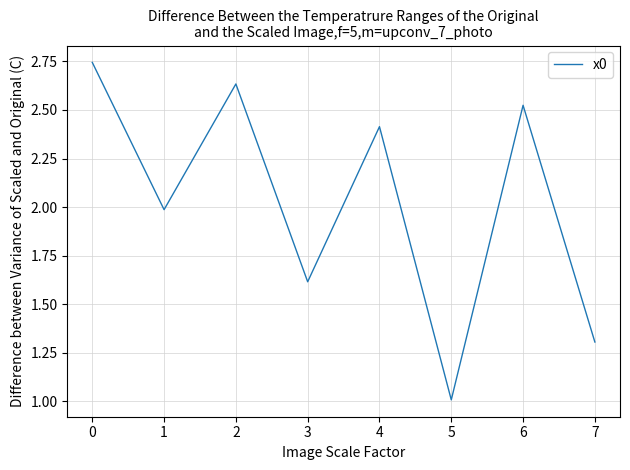

Is it true that the value at 4 is 1.5?

False